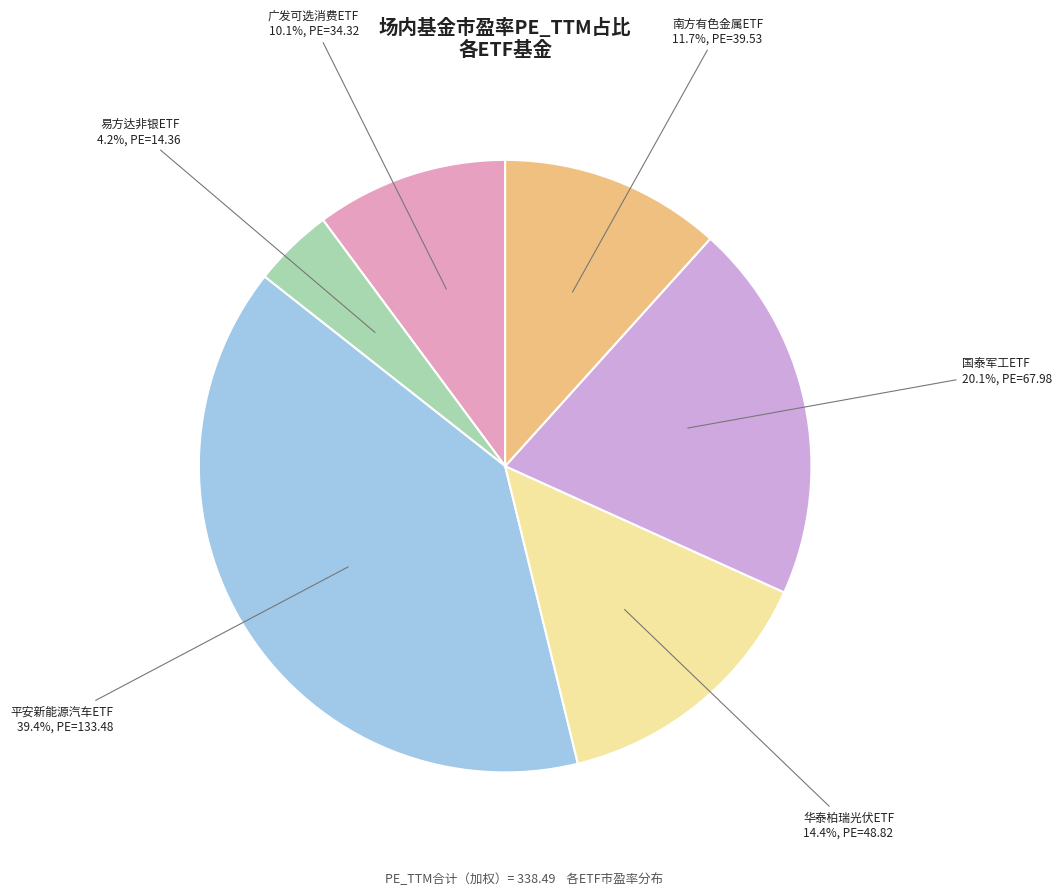

Between 国泰军工ETF and 华泰柏瑞光伏ETF, which is larger?

国泰军工ETF